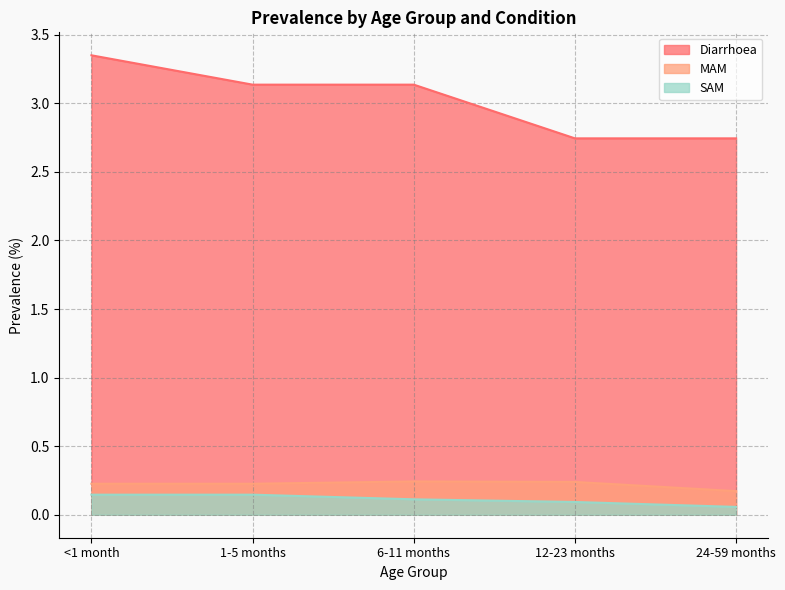

True or false: SAM and Diarrhoea cross at least once.

False